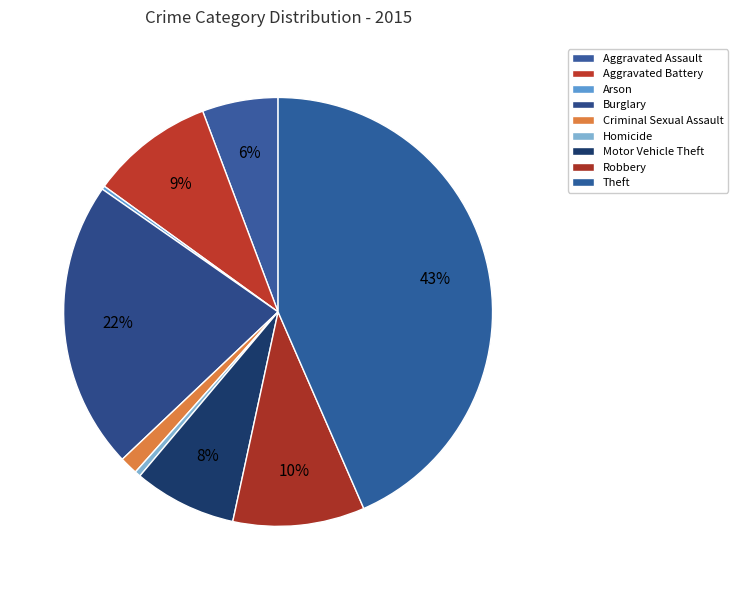

Does Aggravated Battery account for over 50% of the chart?

No